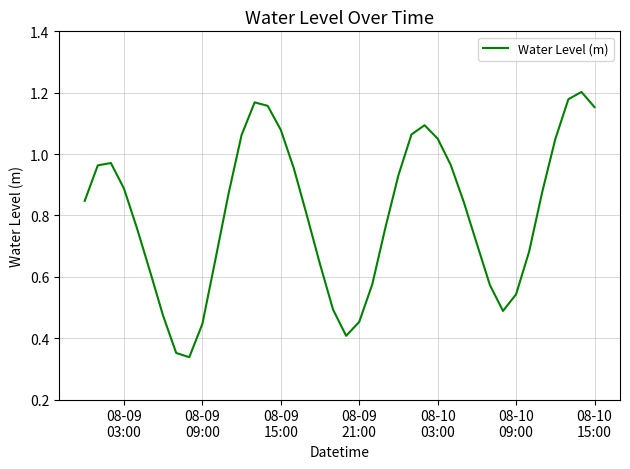

Does the chart display data point markers on the line(s)?

No